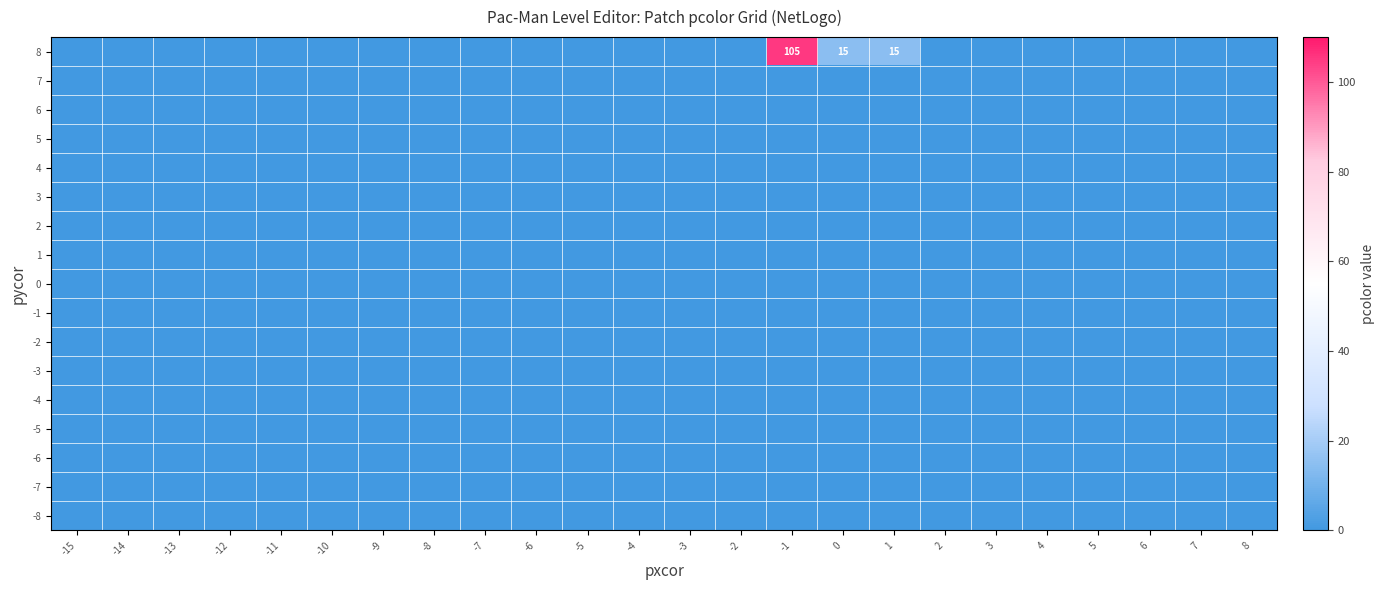

At which category does the chart reach its minimum across all series?

-15